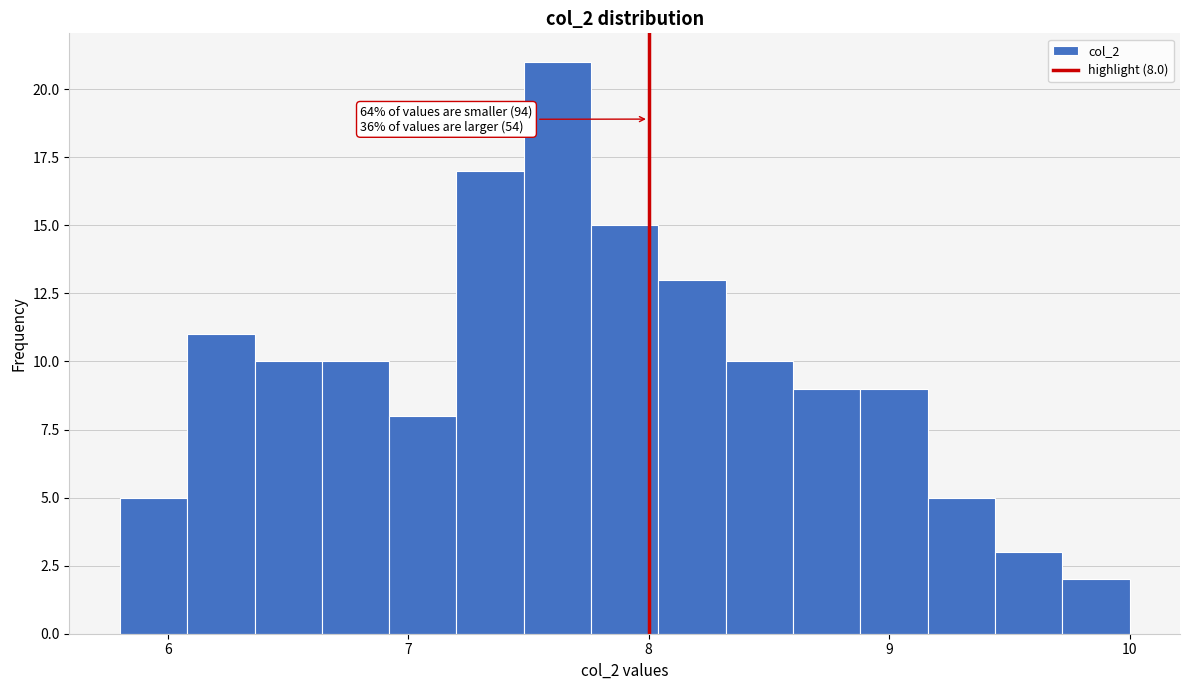

Around what value on the x-axis is the tallest bar? Give the approximate position of its centre, as read against the axis.

7.6